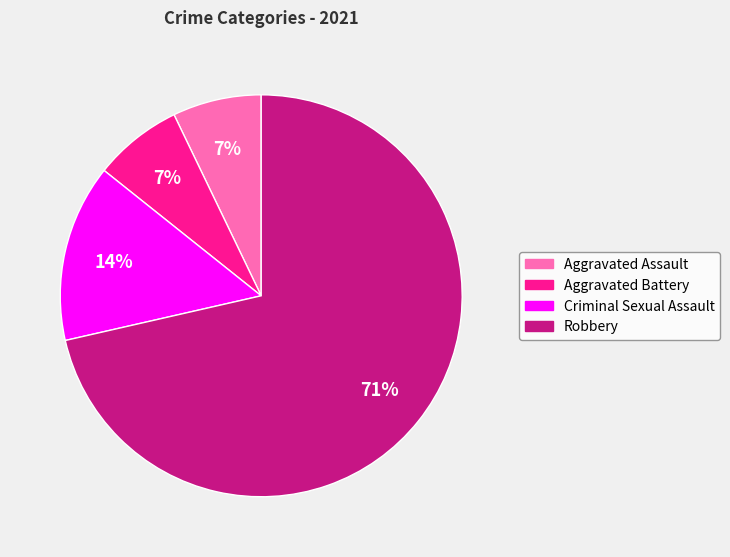

To the nearest percent, what is the average slice percentage?

25%